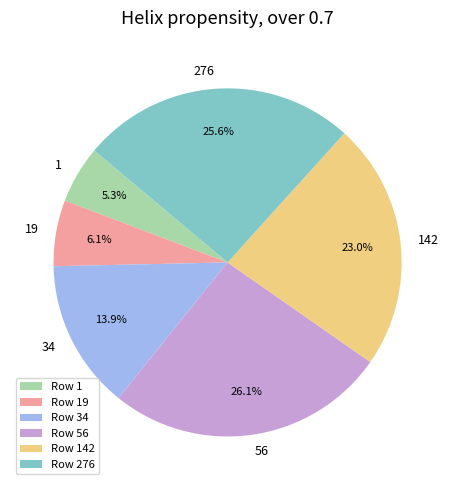

What is the smallest slice in the pie chart?

1